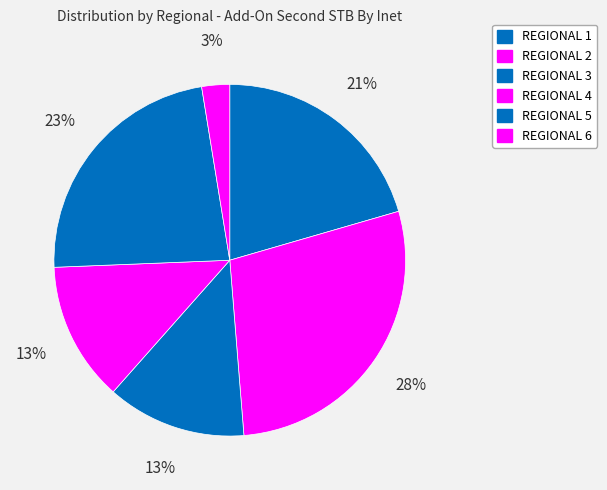

What is the largest slice in the pie chart?

REGIONAL 2